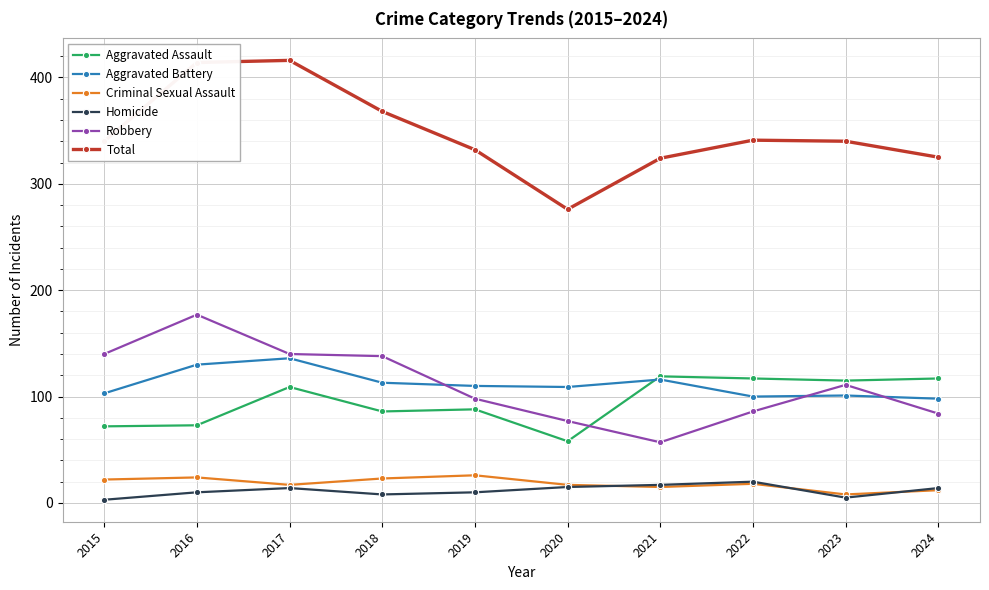

Between 2016 and 2020, which series saw the biggest shift?

Total